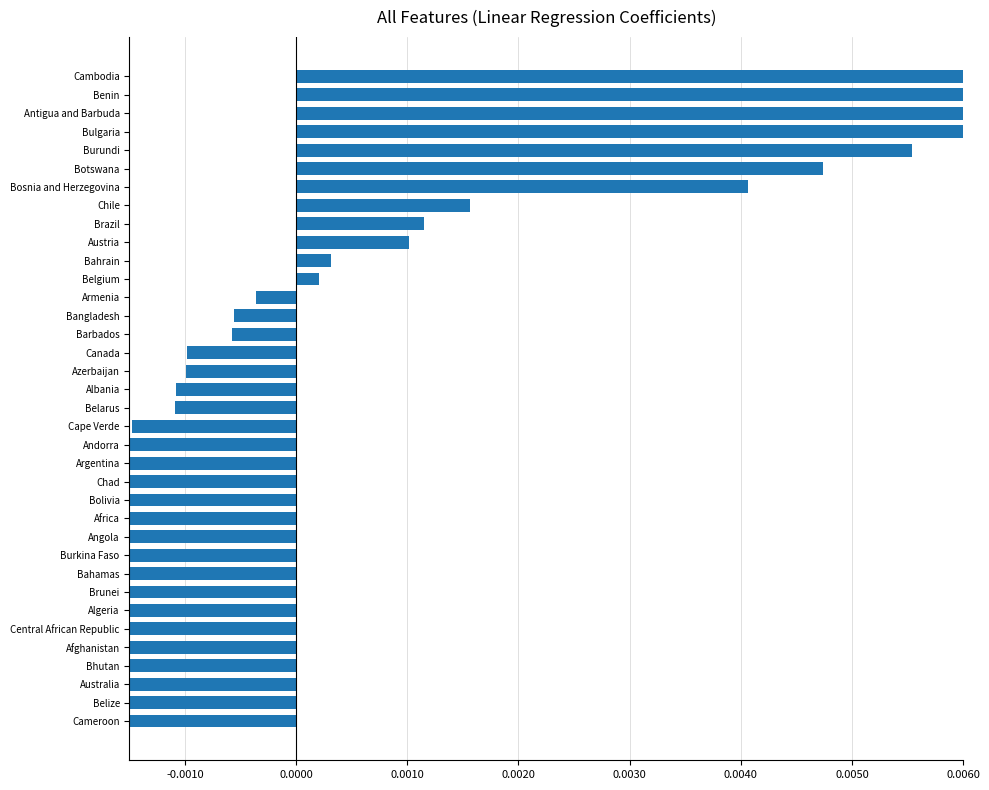

Are the bars grouped side by side (vs. stacked)?

No